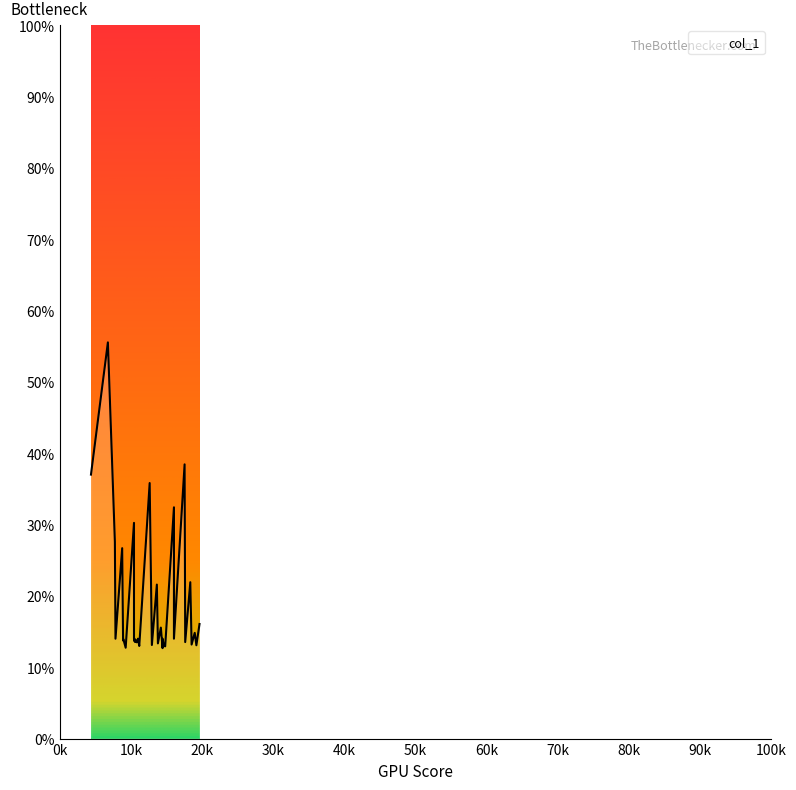

True or false: the data shows 13.0 at 11177.5.

True